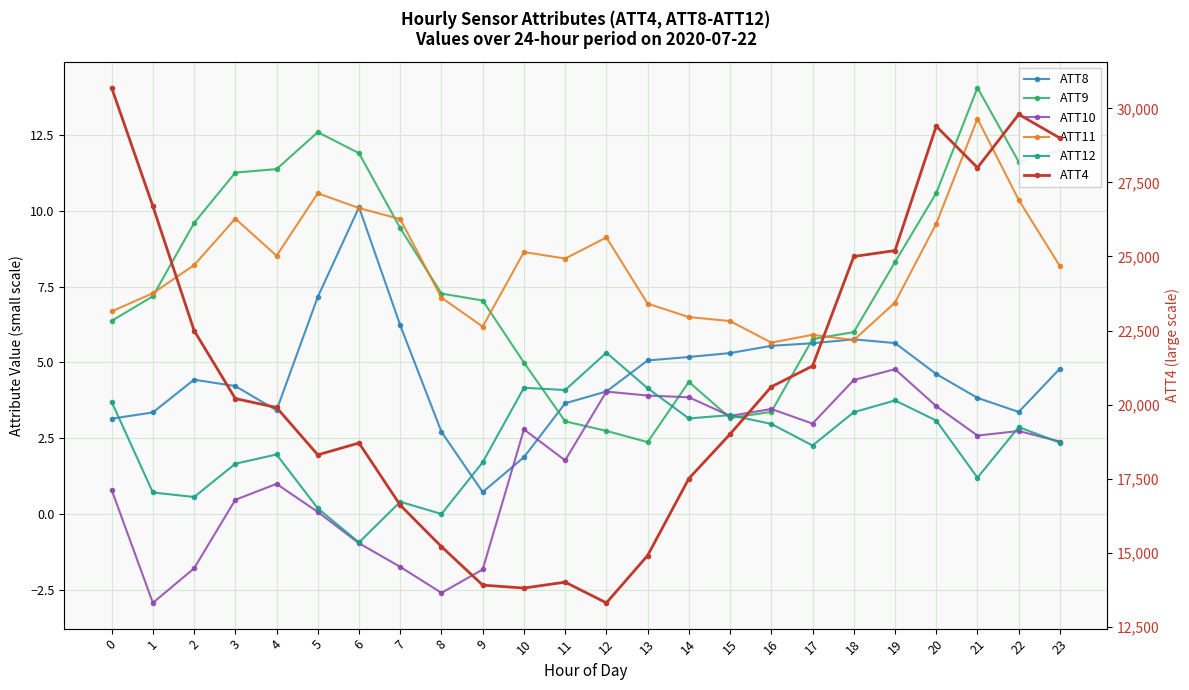

What is the spread (max minus min) of values at 1?

26702.9